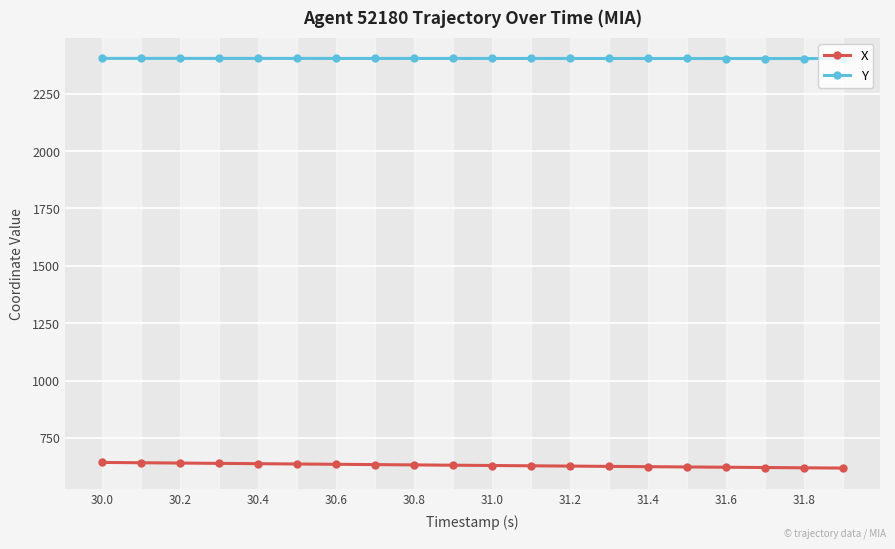

What are all the series names shown in the legend?

X, Y